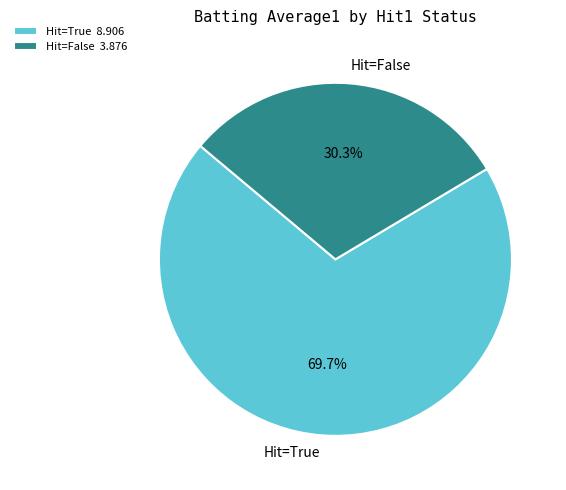

Do Hit=True and Hit=False together represent more than half of the pie?

Yes